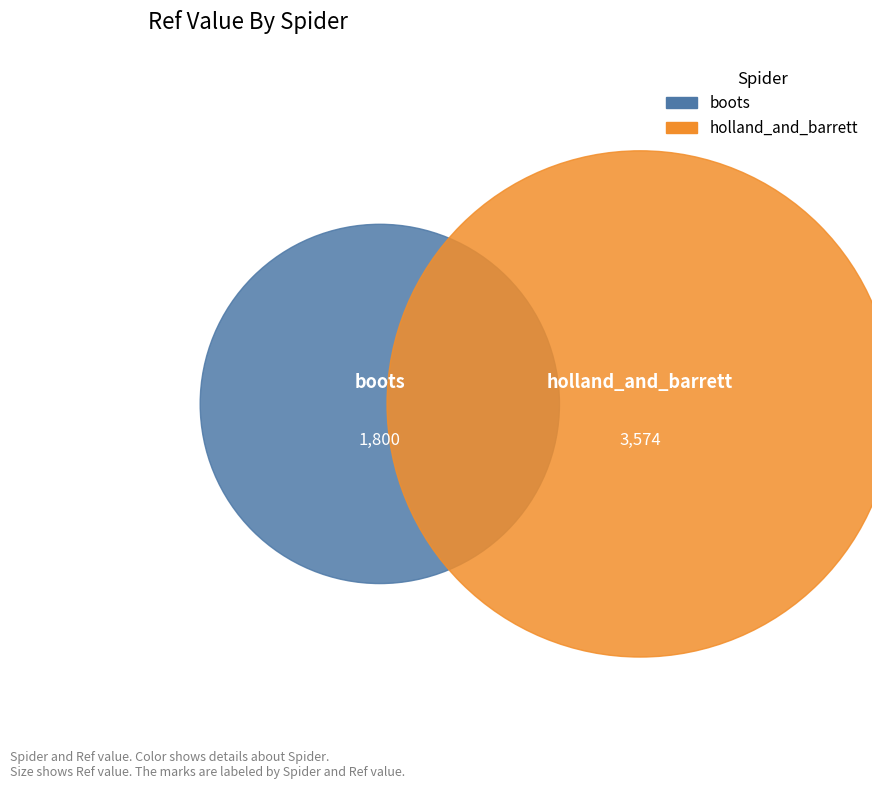

Rank the categories by value from highest to lowest.

holland_and_barrett, boots